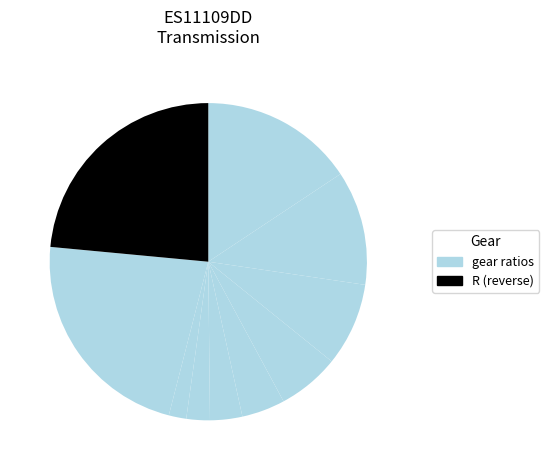

How many slices are in this pie chart?

10